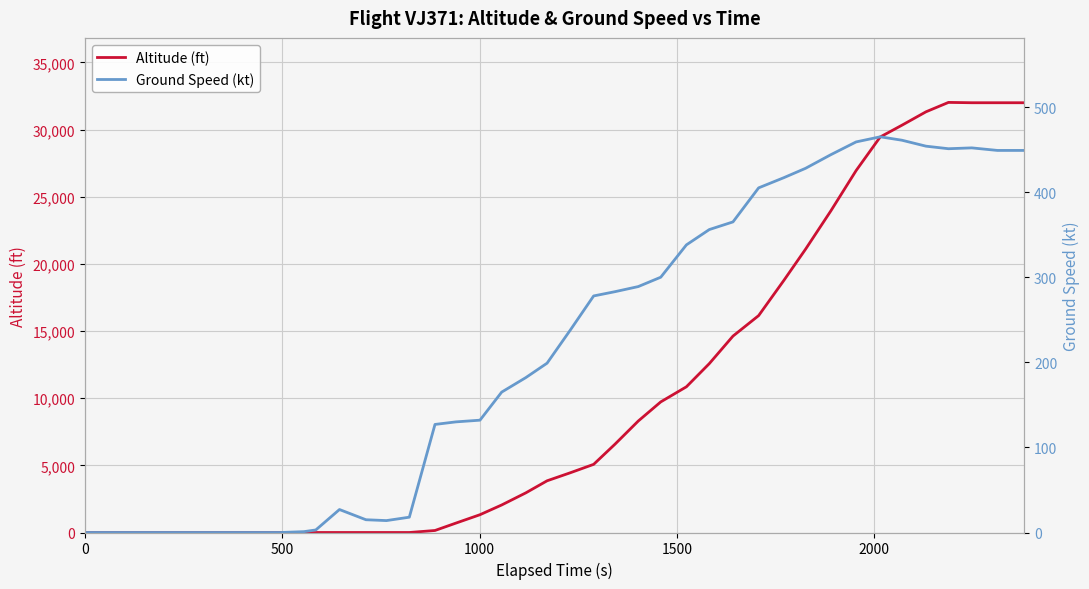

After their last crossing, which series has the higher values: Ground Speed (kt) or Altitude (ft)?

Altitude (ft)